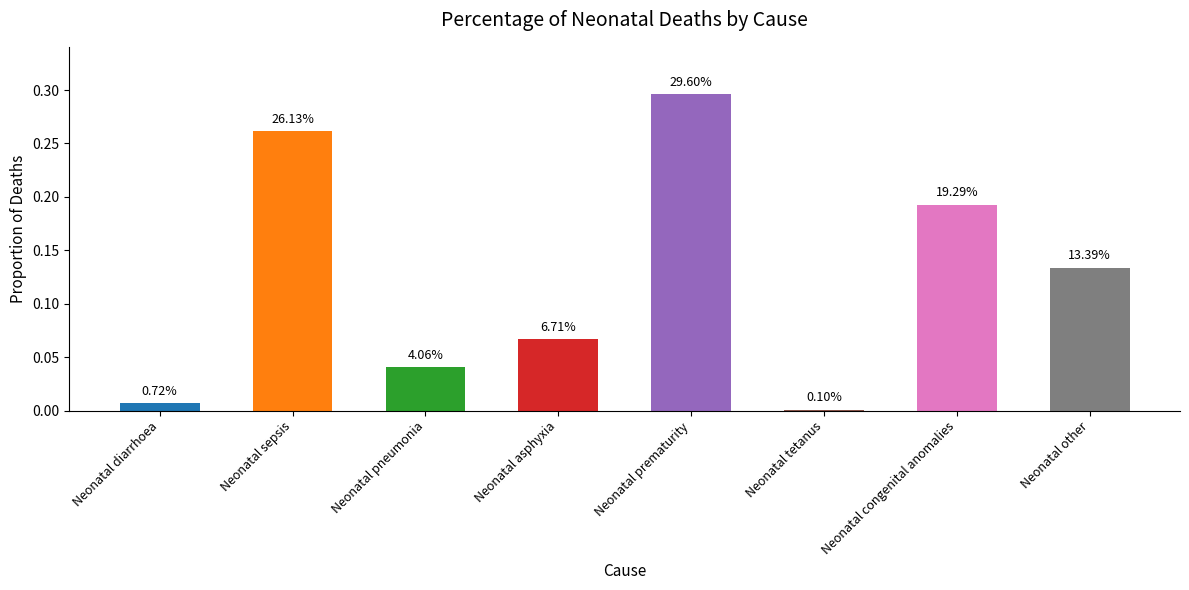

What is the average value?

0.1